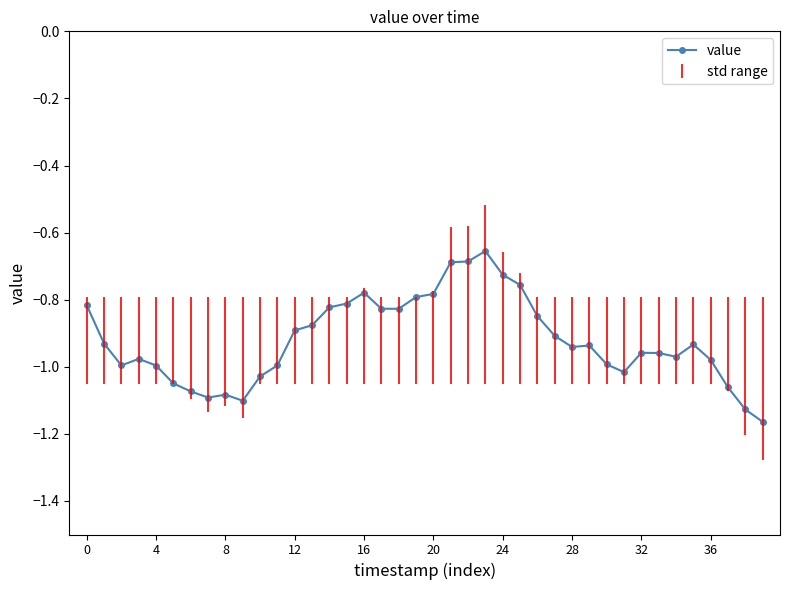

What is the difference between the maximum and second lowest values?

0.5